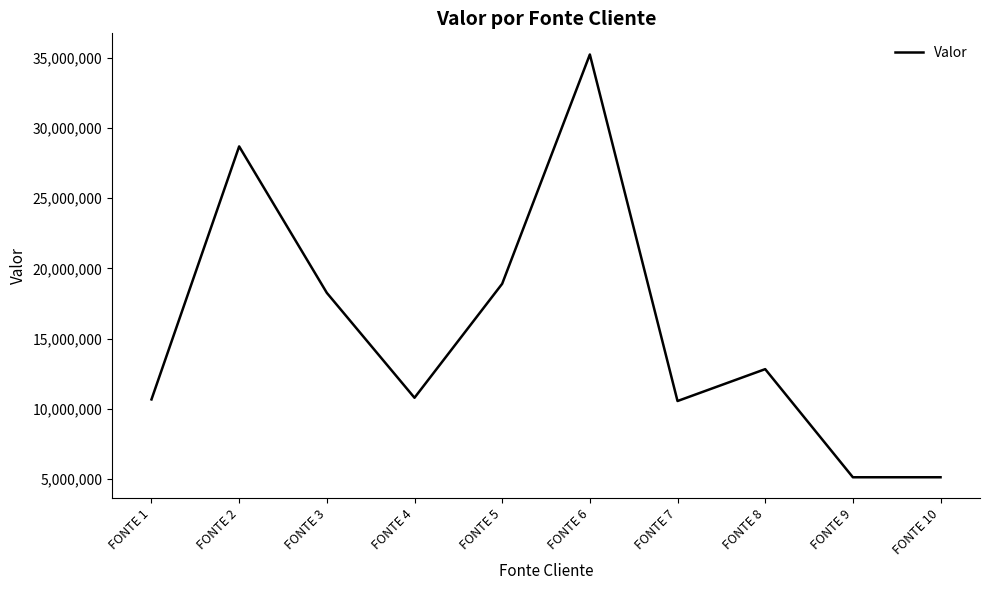

What is the ratio of the value at FONTE 3 to the value at FONTE 8?

1.4